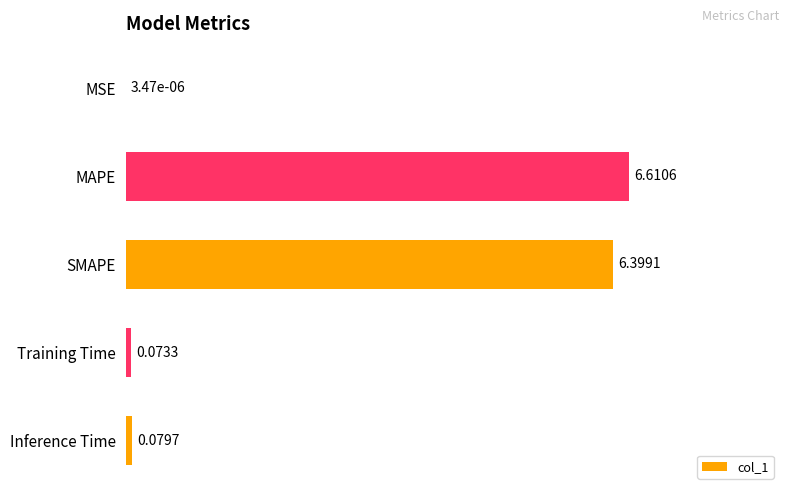

Between Training Time and MSE, which is larger?

Training Time